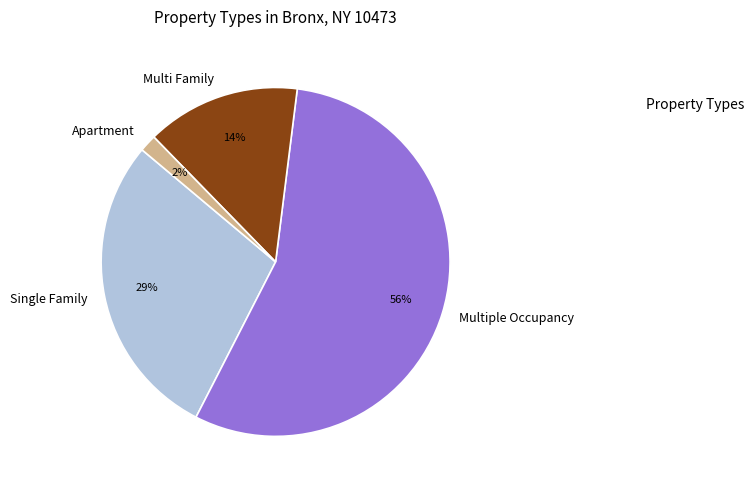

Between Single Family and Apartment, which is larger?

Single Family